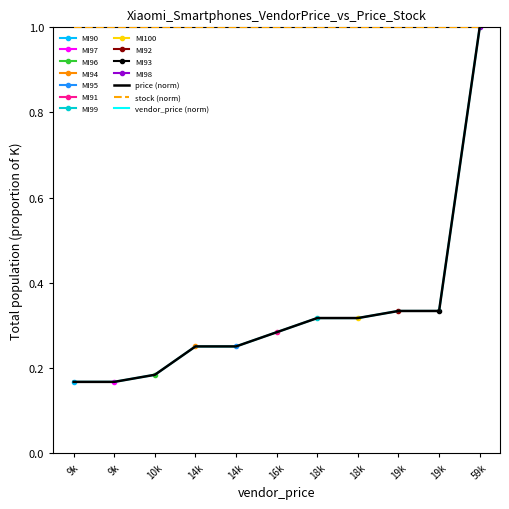

At 18k, list the series in order from smallest to largest.

price (norm), vendor_price (norm), stock (norm)